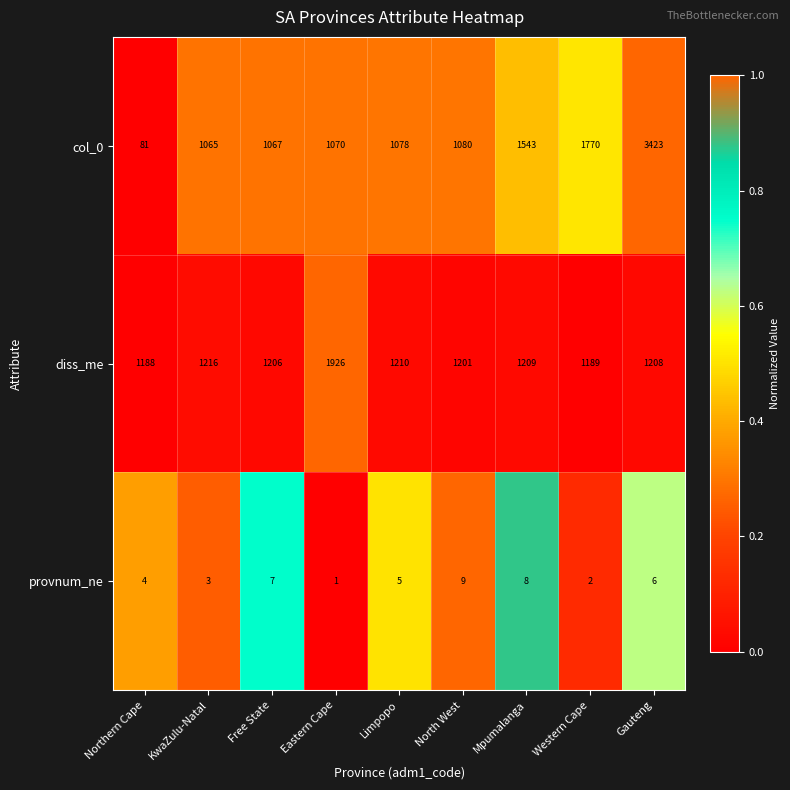

Which series changed the most between KwaZulu-Natal and Mpumalanga?

col_0